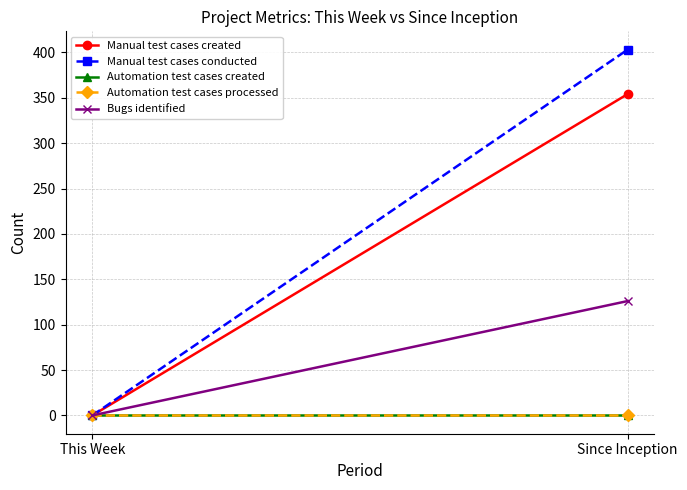

Is the value of Automation test cases processed at Since Inception greater than the value of Automation test cases created at Since Inception?

No